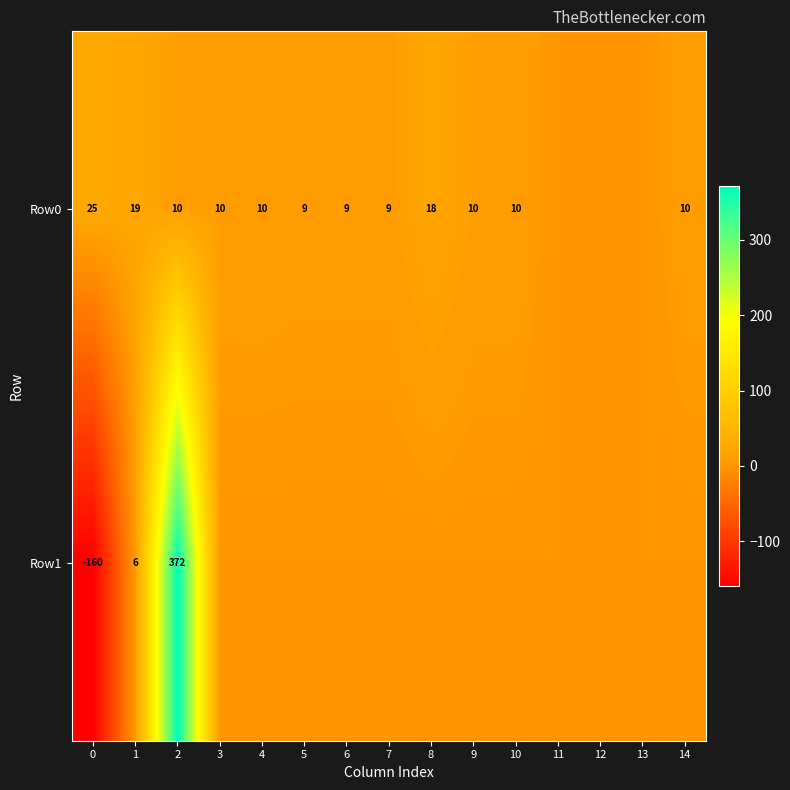

What is the total value across all series at 2?

382